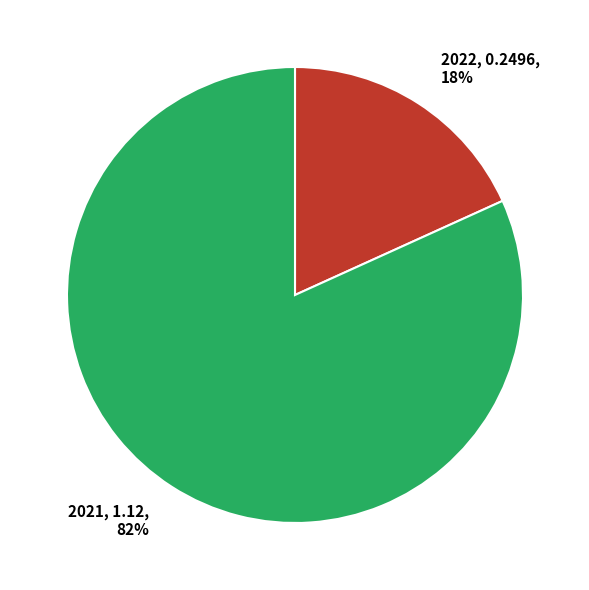

How many slices are in this pie chart?

2